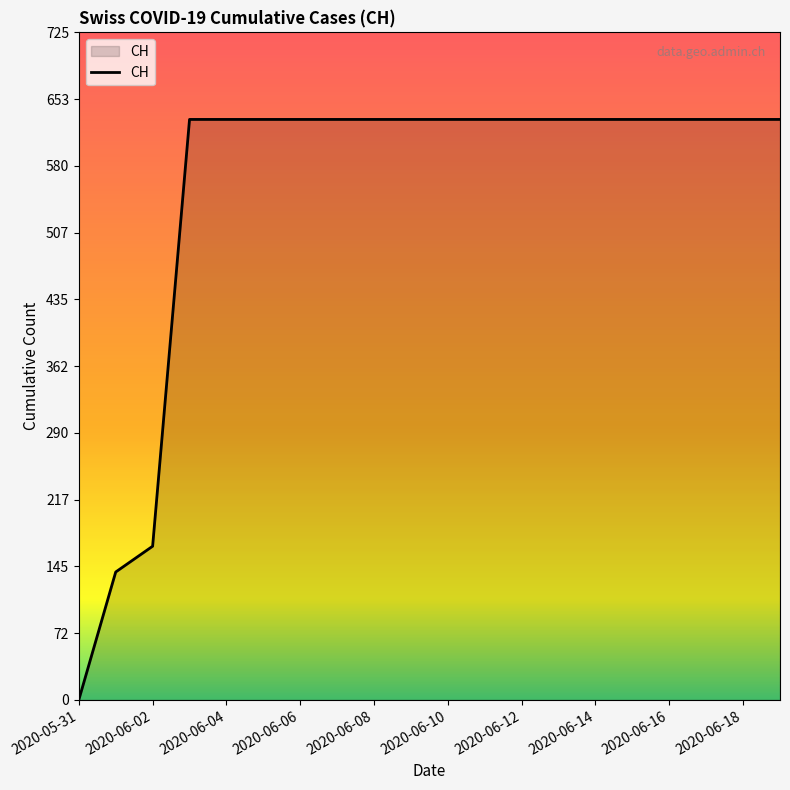

Reading right to left, list all the values displayed in this chart.

631	631	631	631	631	631	631	631	631	631	631	631	631	631	631	631	631	167	139	0